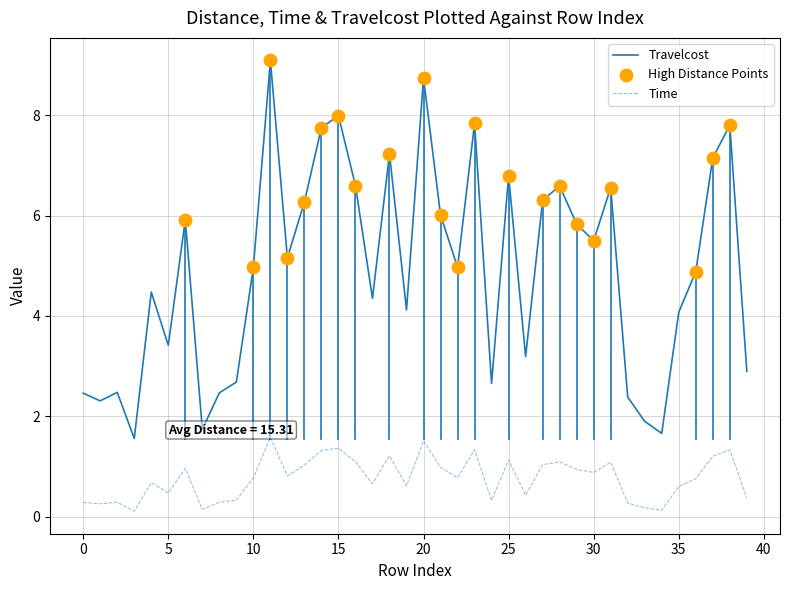

Which series has the largest range (max minus min)?

Travelcost